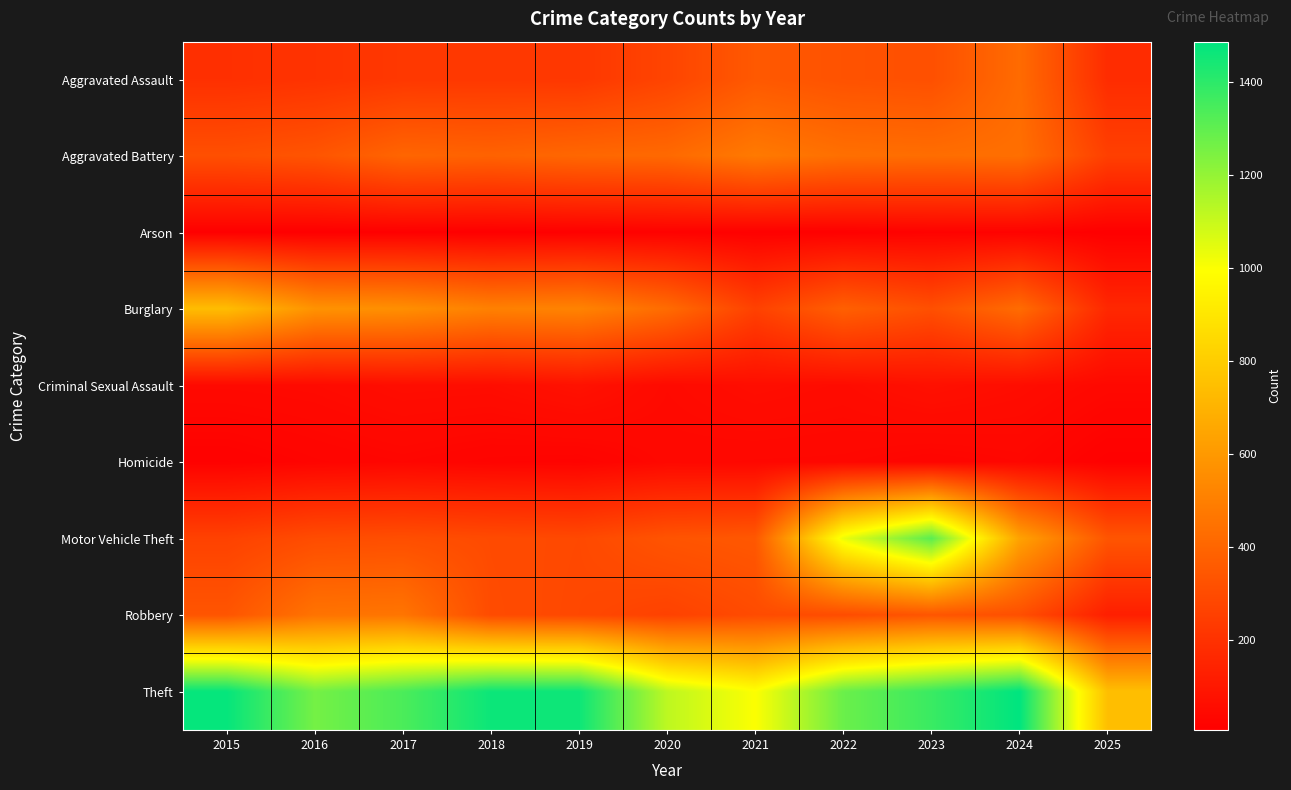

Which series has the largest range (max minus min)?

Motor Vehicle Theft